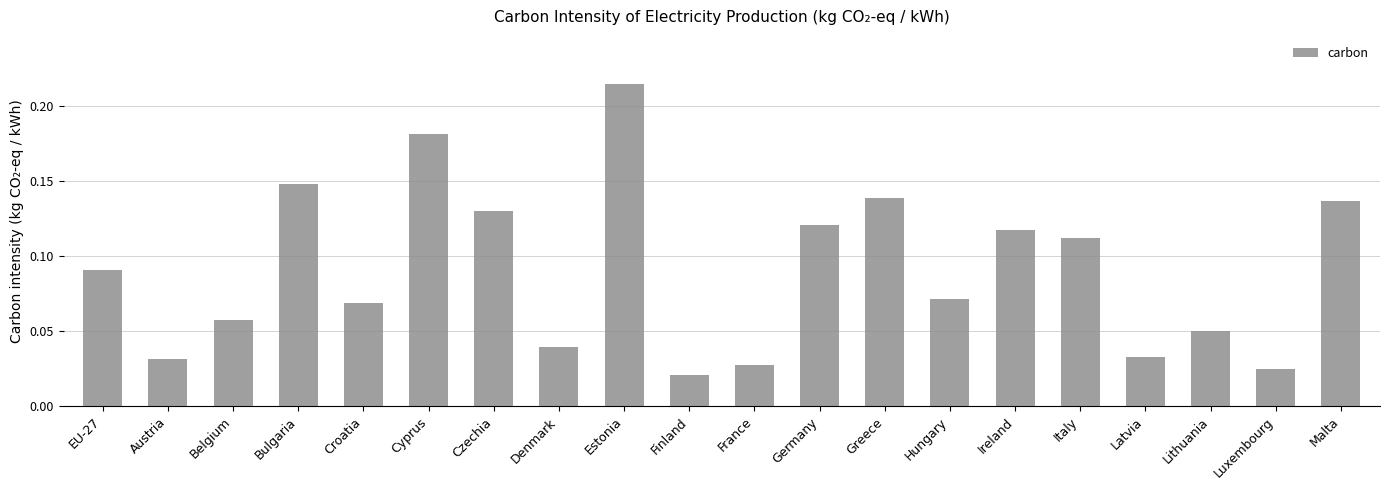

Which category has the highest value across all series?

Estonia